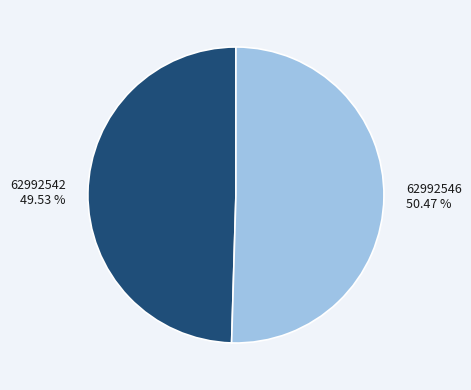

To the nearest percent, what is the difference between the 62992542 and 62992546 slice percentages?

1%